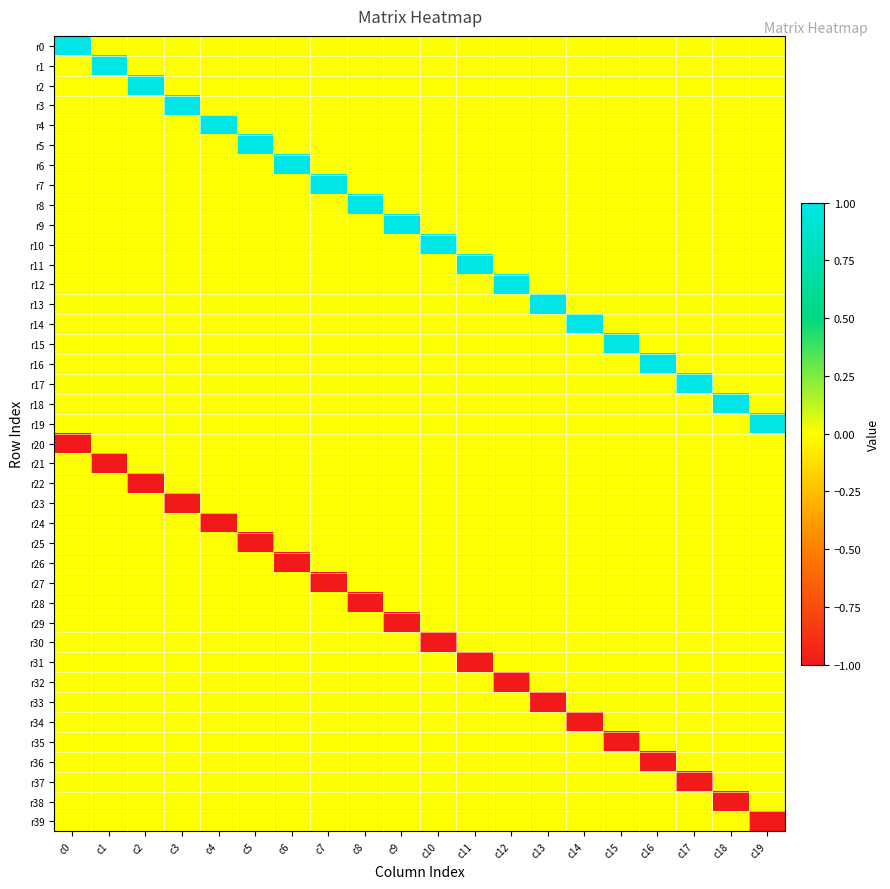

Which has a higher value, c1 or c17?

c1